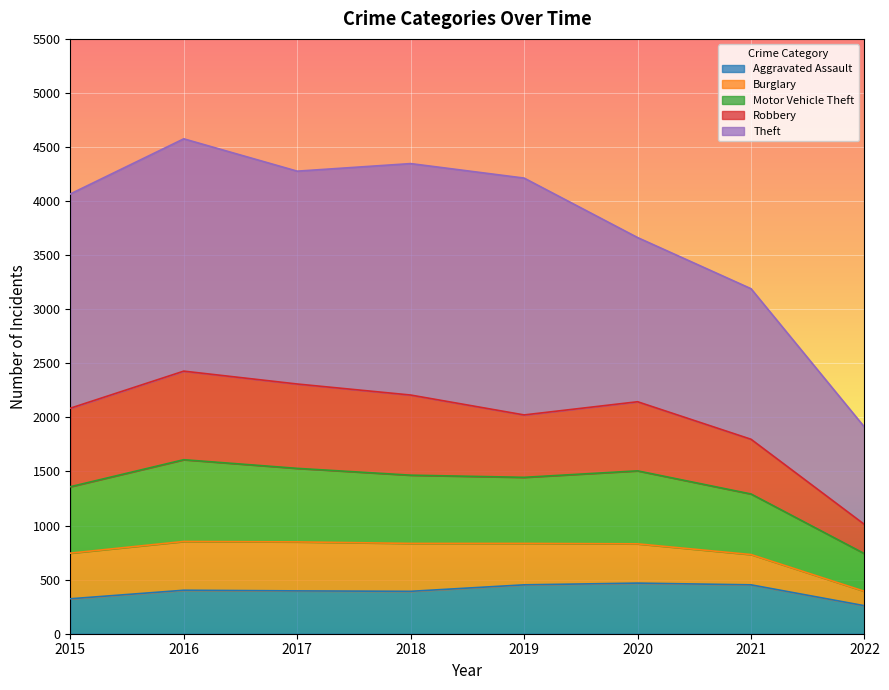

Where is Aggravated Assault nearest to the value 363?

2018